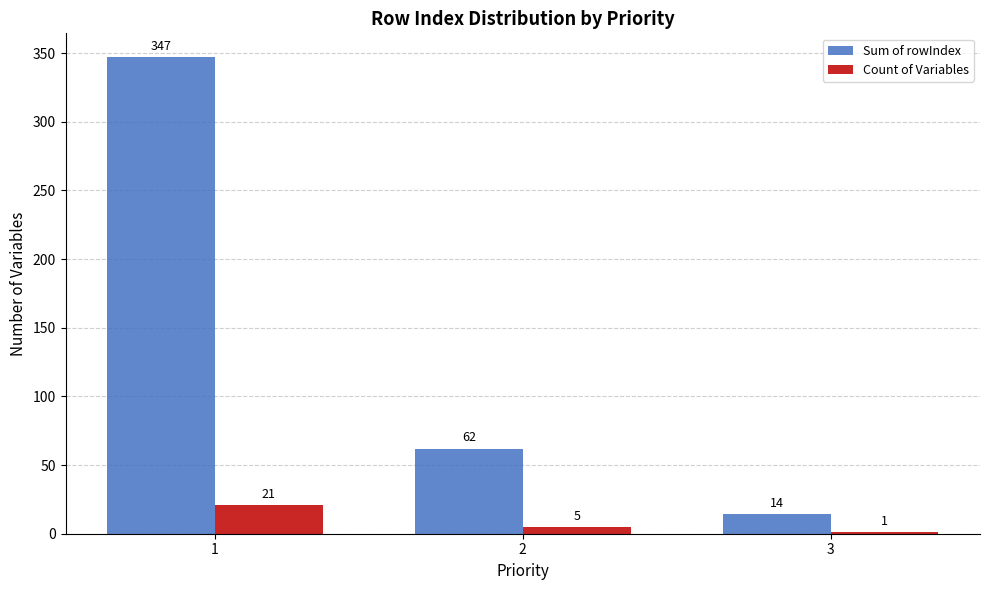

Reading left to right, list all the values displayed in this chart.

Sum of rowIndex: 1=347	2=62	3=14
Count of Variables: 1=21	2=5	3=1